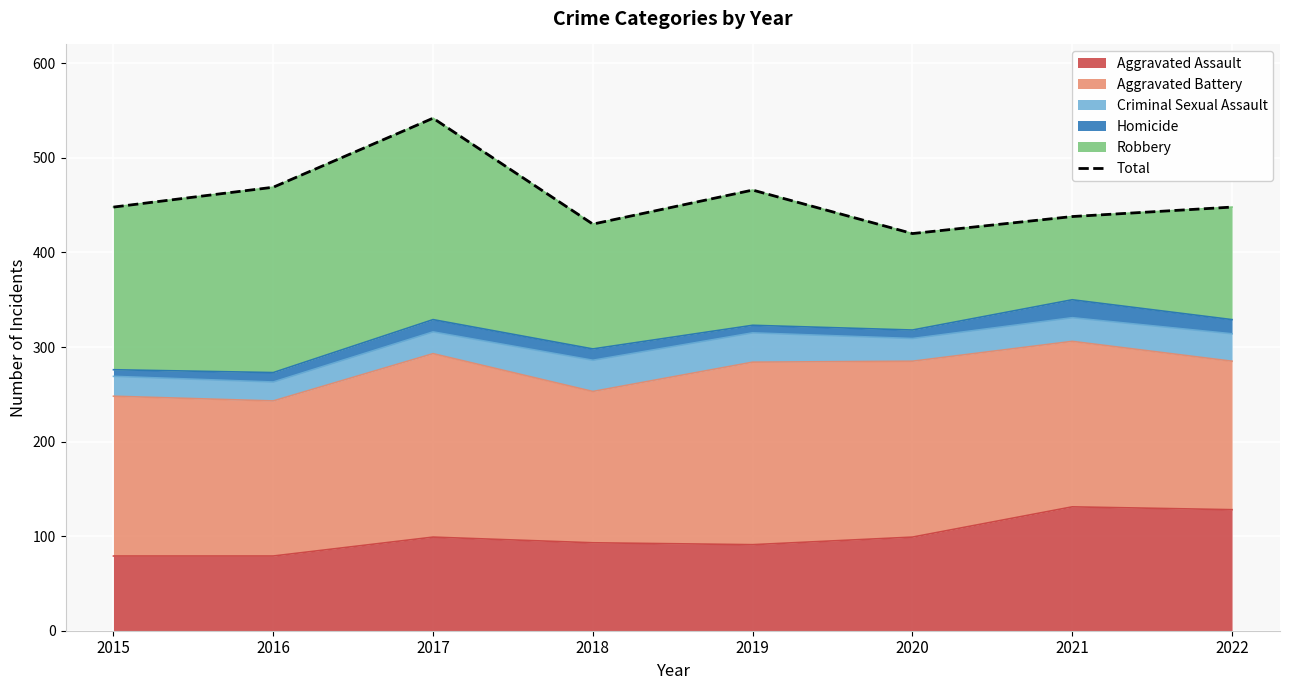

What is the difference between the second highest and minimum values?

49